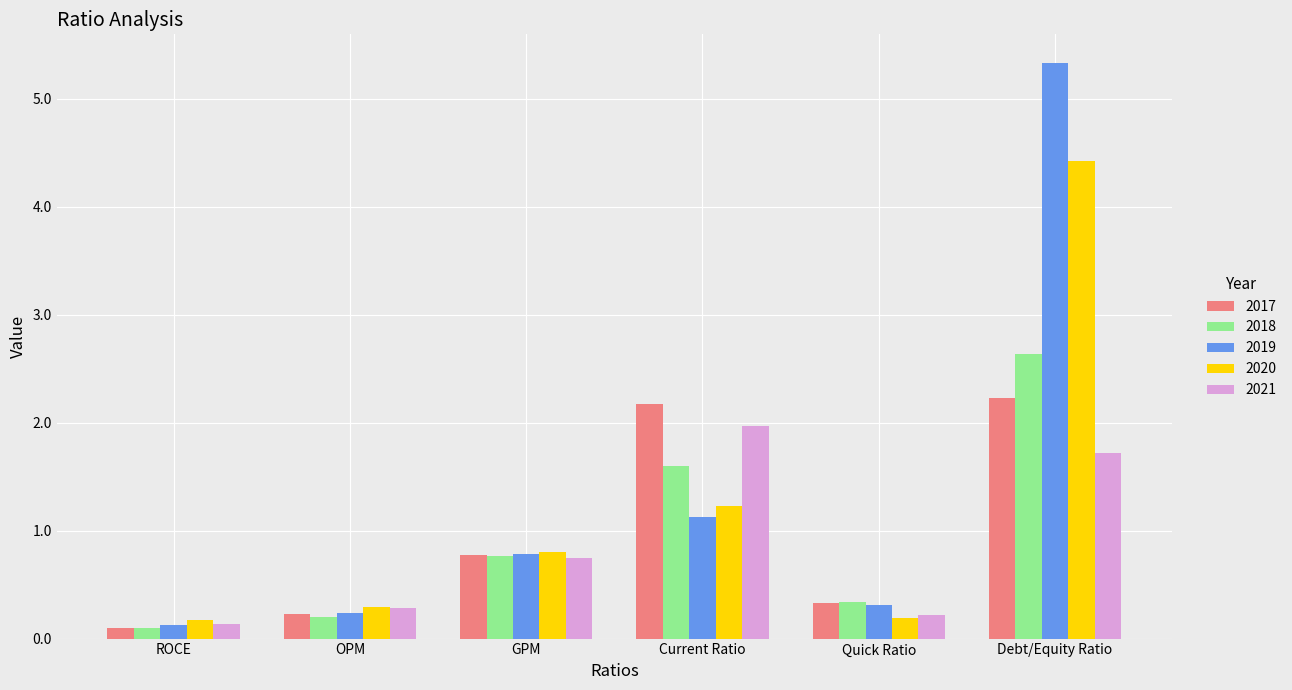

Is the value of 2020 at Current Ratio greater than the value of 2021 at Quick Ratio?

Yes